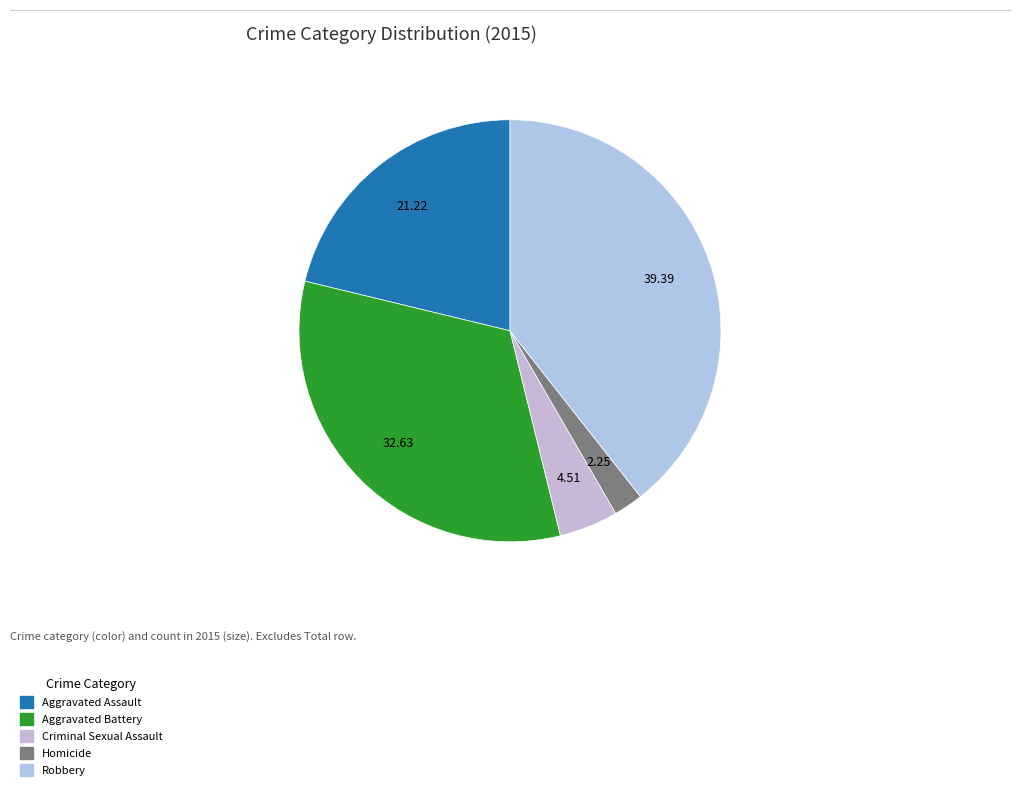

To the nearest percent, what is the difference between the Aggravated Battery and Robbery slice percentages?

7%